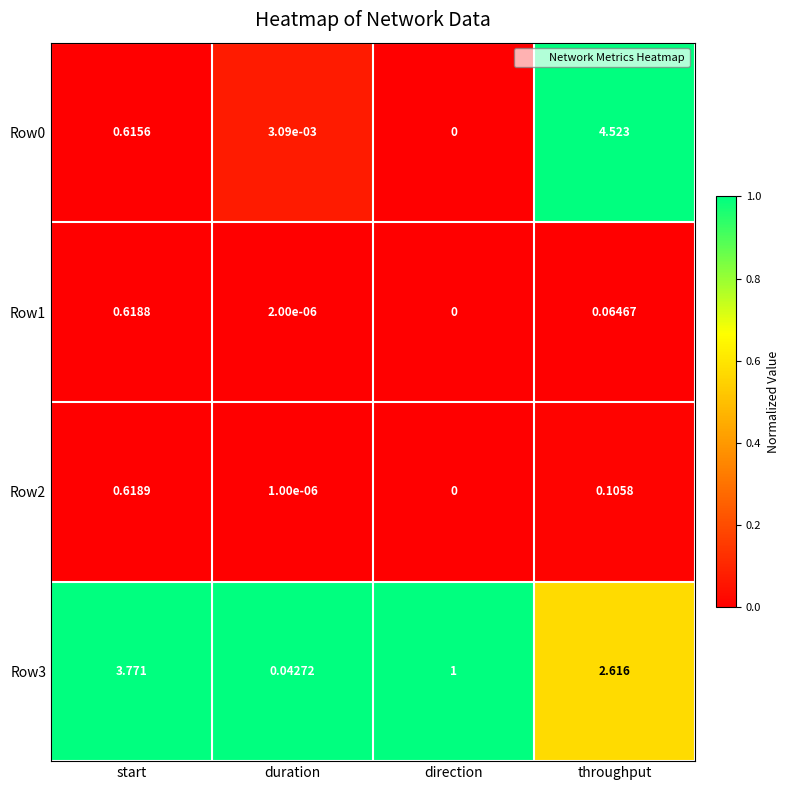

At which label is Row3 closest to 1?

direction